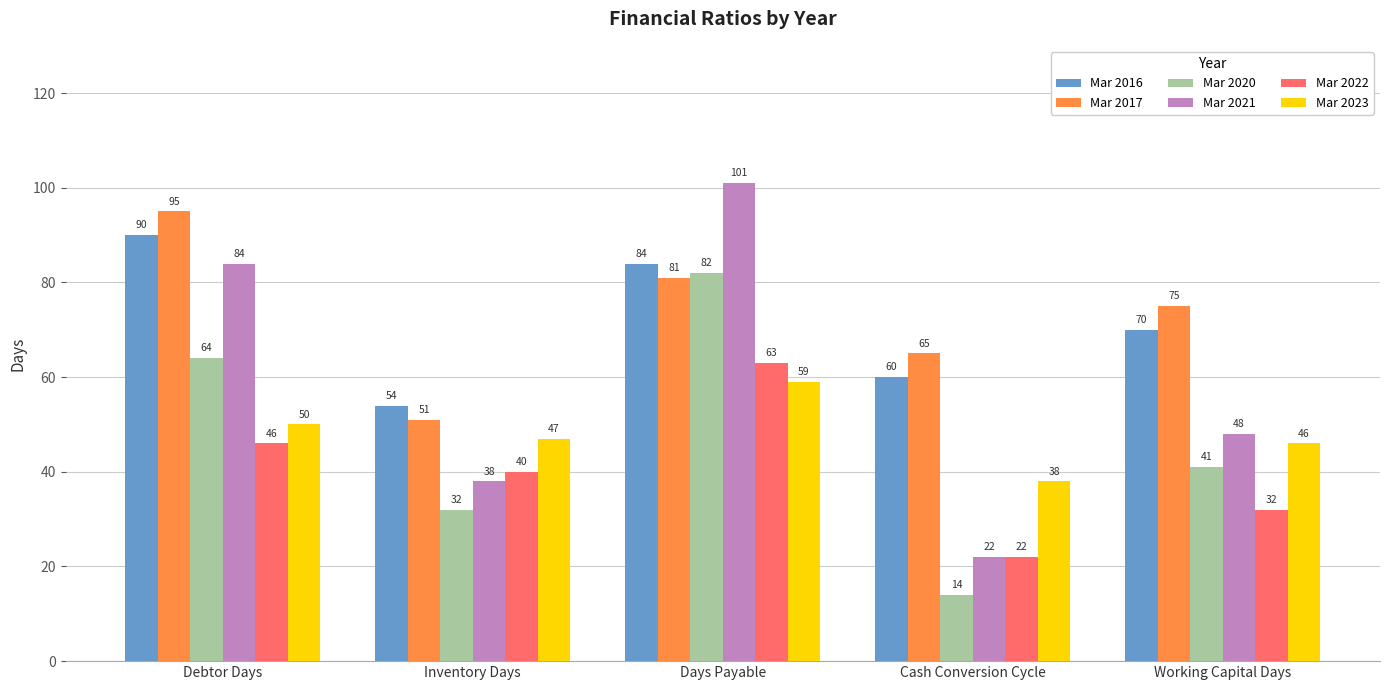

How many distinct data groups are displayed?

6